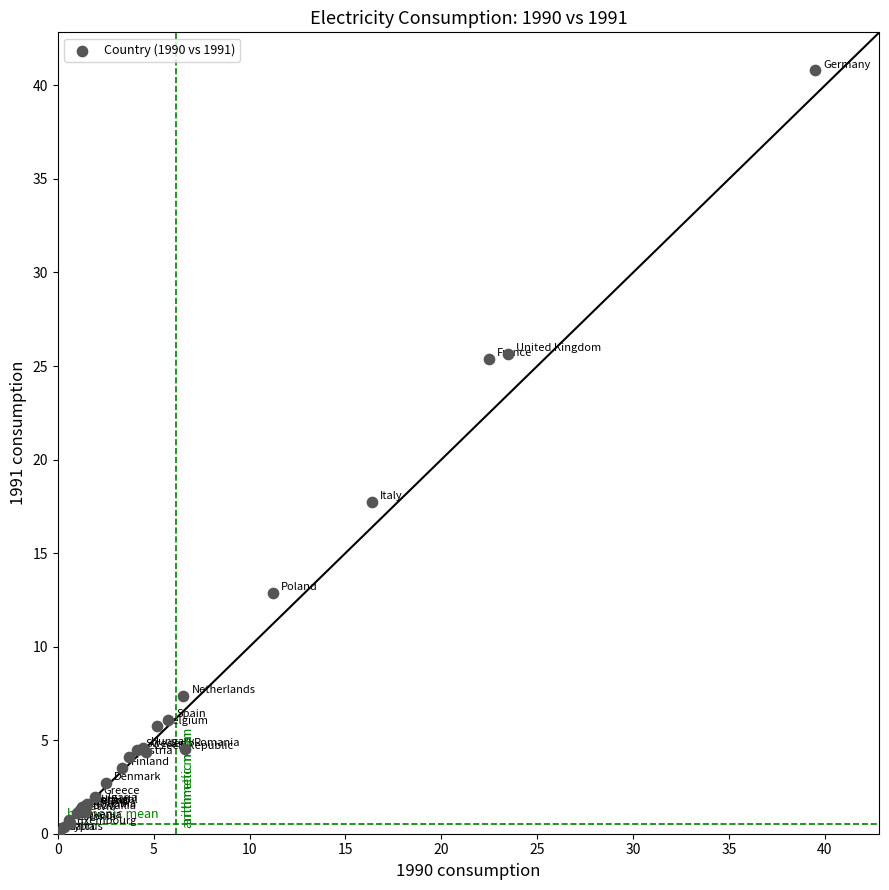

What Y value in the scatter plot is closest to 20?

17.7